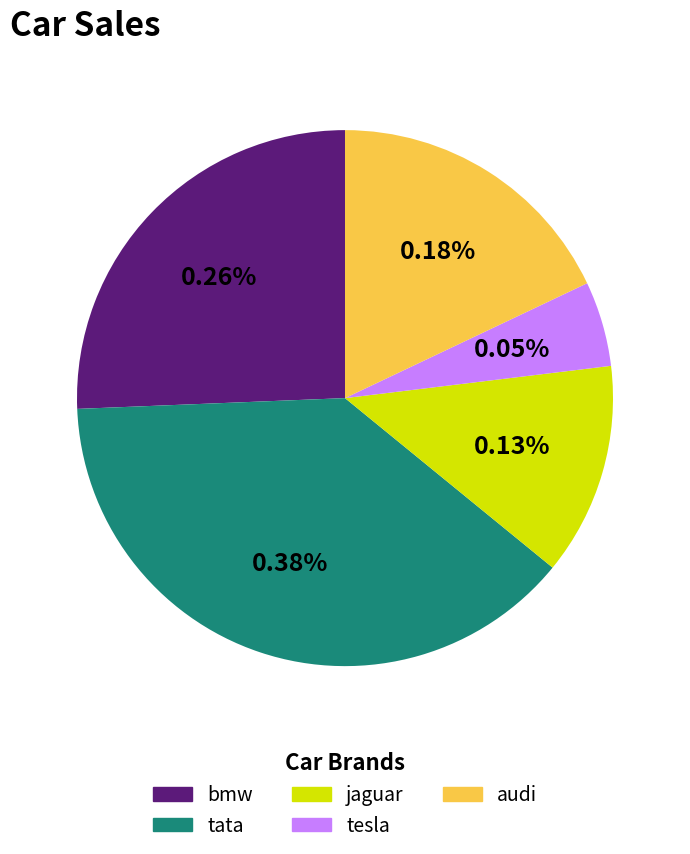

Count the number of slices in the pie.

5